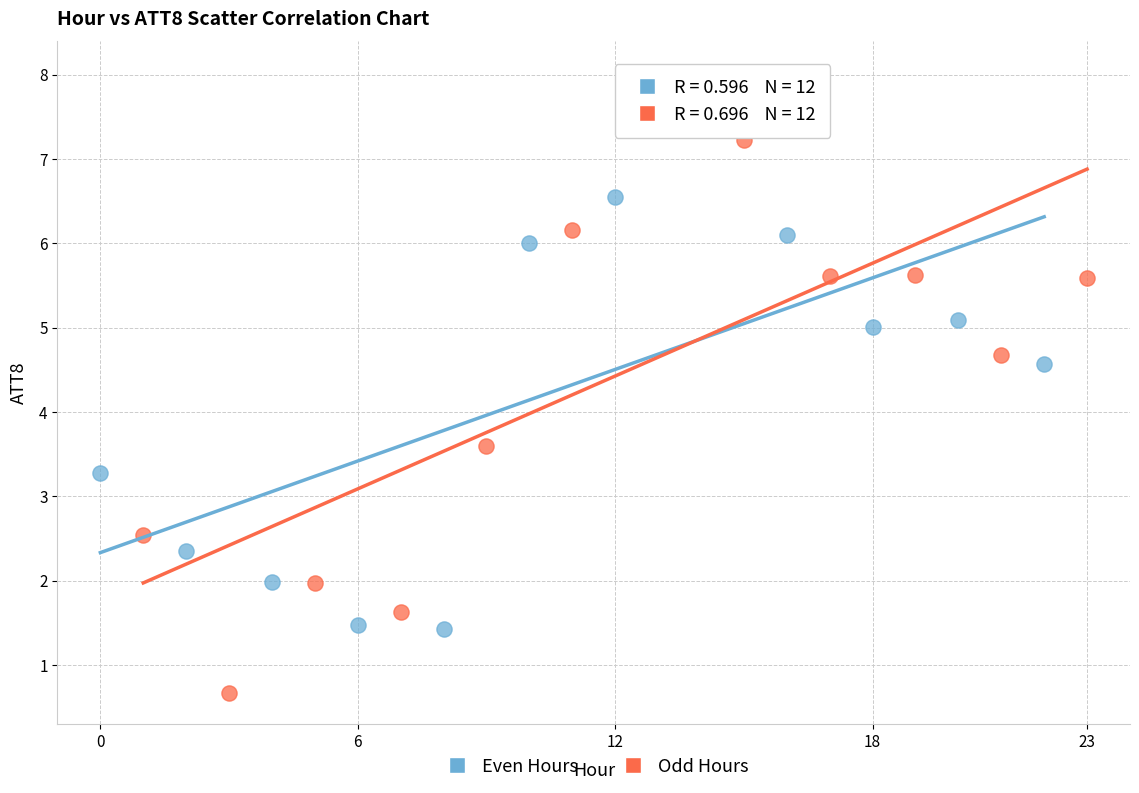

Which series contains the lowest Y value?

Odd Hours